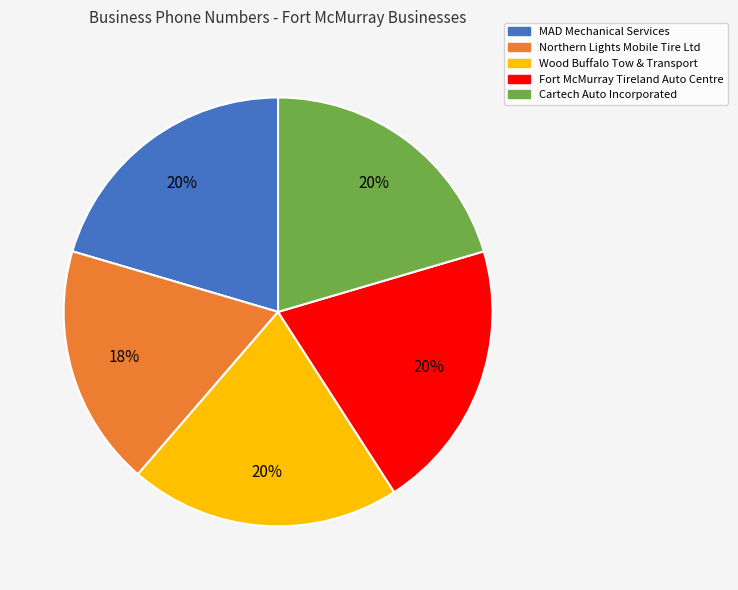

To the nearest percent, what percentage of the pie is Fort McMurray Tireland Auto Centre?

20%